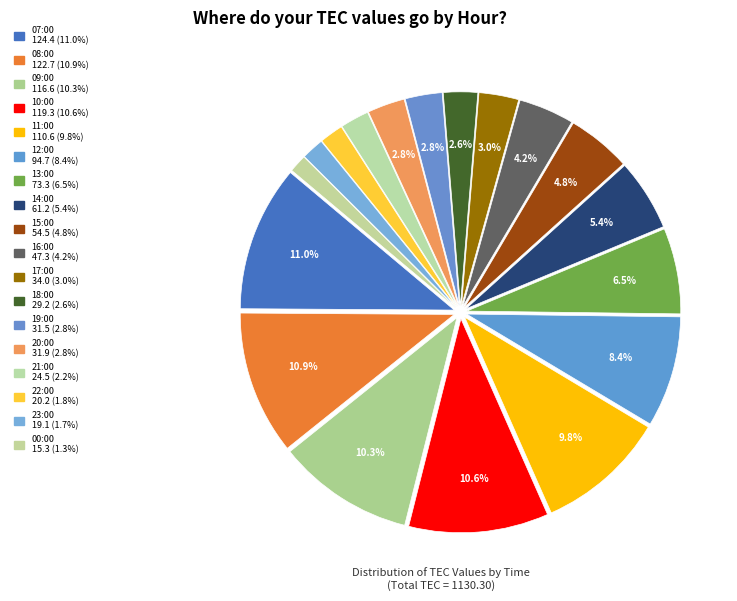

Rank the categories by value from lowest to highest.

00:00, 23:00, 22:00, 21:00, 18:00, 19:00, 20:00, 17:00, 16:00, 15:00, 14:00, 13:00, 12:00, 11:00, 09:00, 10:00, 08:00, 07:00